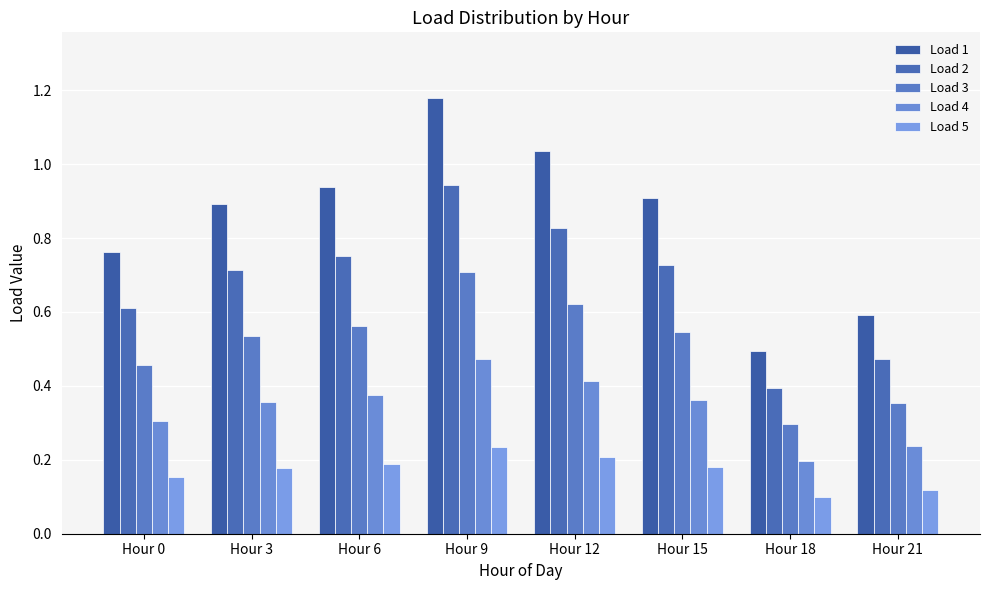

At Hour 18, list the series in order from smallest to largest.

Load 5, Load 4, Load 3, Load 2, Load 1